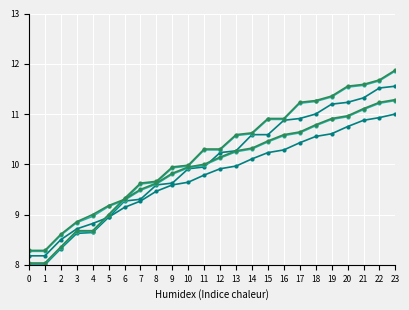

At which category is the sum across all series the highest?

23